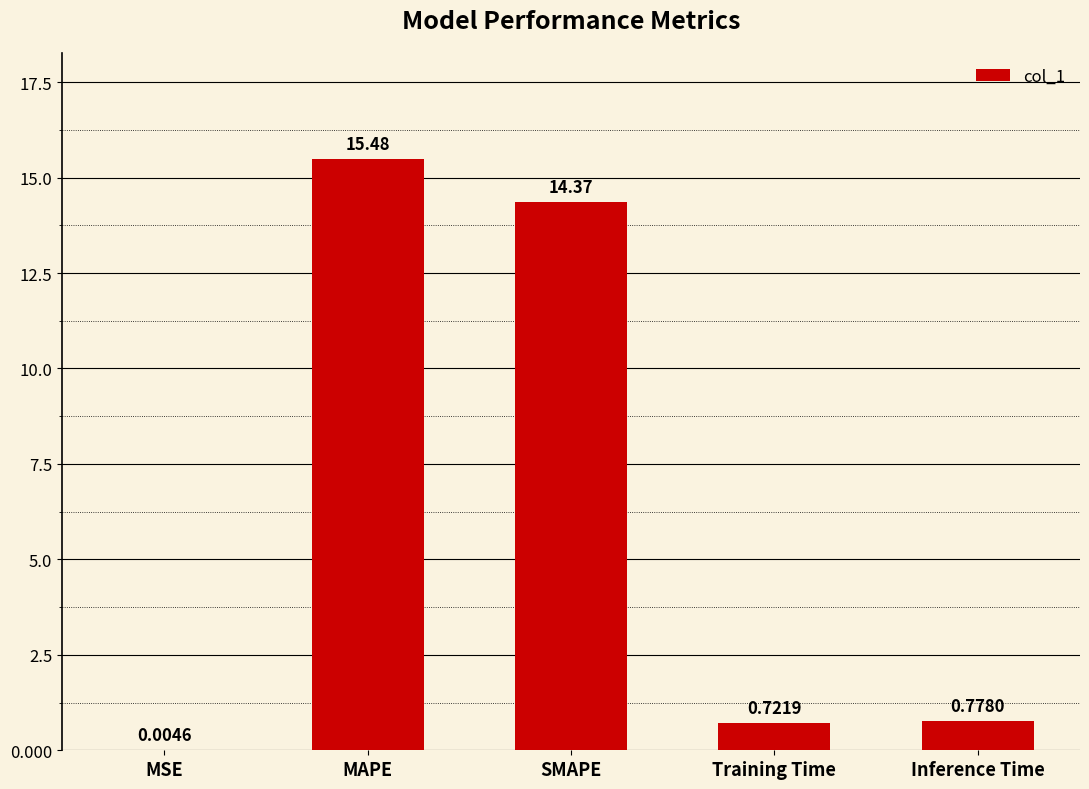

What is the change in value from MAPE to SMAPE?

-1.1